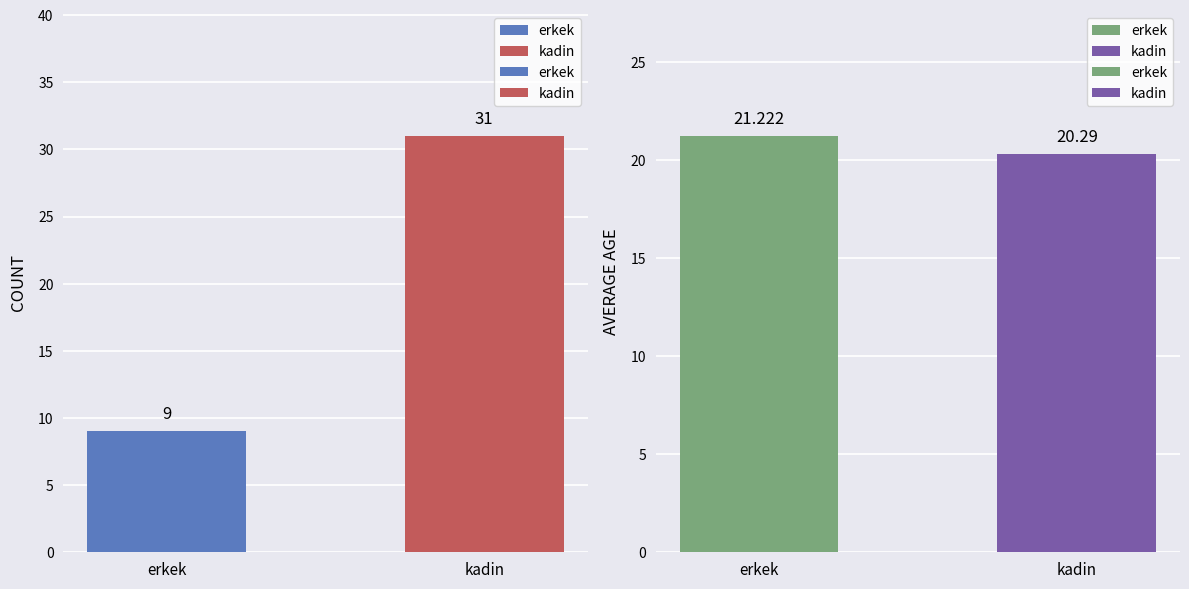

Does the chart contain any negative values?

No